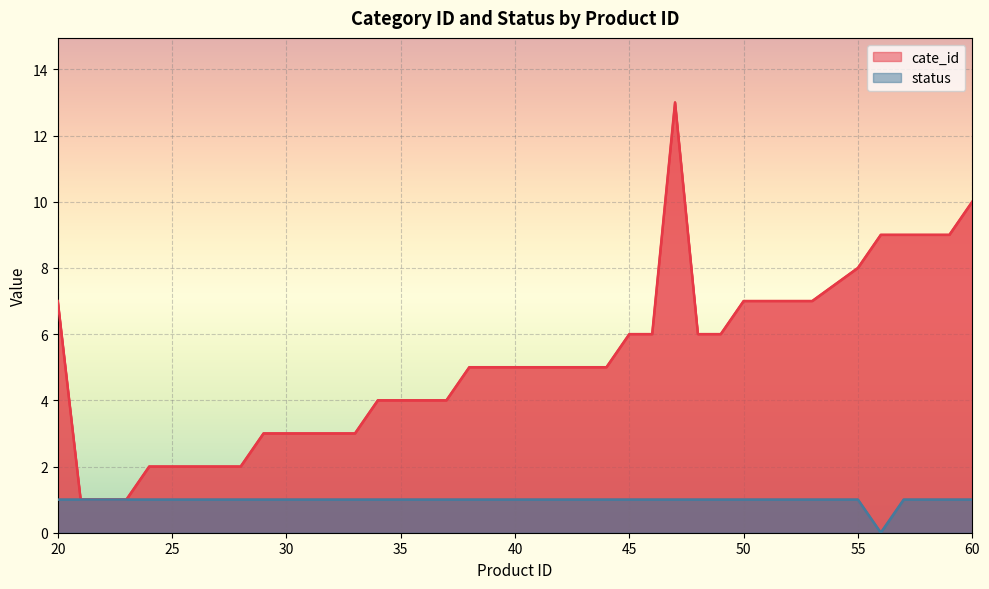

At which label does cate_id reach its minimum?

21